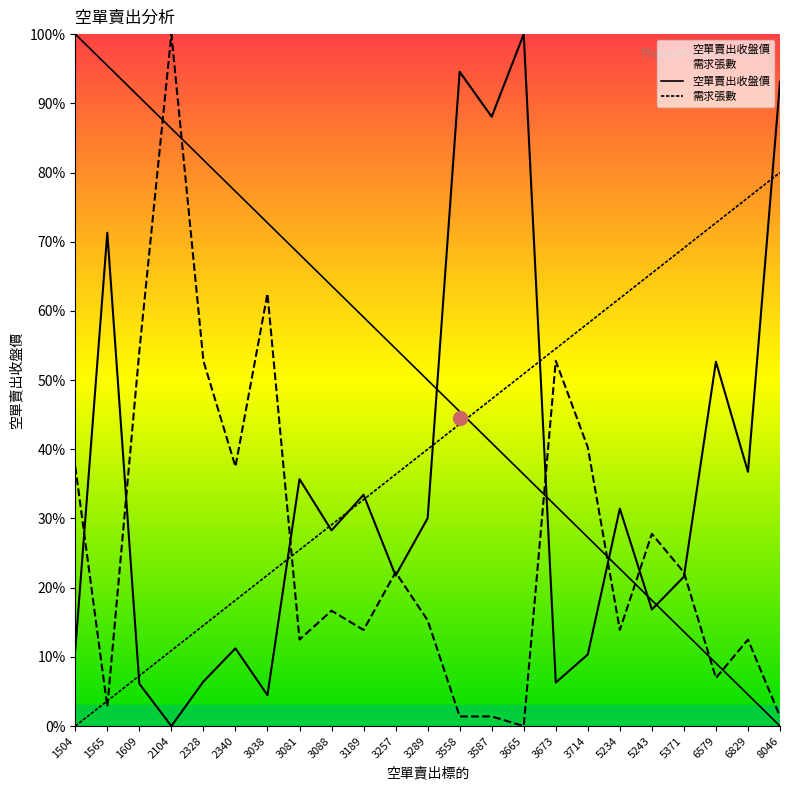

Reading left to right, list all the values displayed in this chart.

空單賣出收盤價: 1504=11.0	1565=71.3	1609=6.1	2104=0.0	2328=6.4	2340=11.2	3038=4.5	3081=35.7	3088=28.3	3189=33.4	3257=21.7	3289=30.0	3558=94.6	3587=88.1	3665=100.0	3673=6.3	3714=10.3	5234=31.4	5243=16.8	5371=21.6	6579=52.7	6829=36.7	8046=93.1
需求張數: 1504=37.5	1565=2.8	1609=54.2	2104=100.0	2328=52.8	2340=37.5	3038=62.5	3081=12.5	3088=16.7	3189=13.9	3257=22.2	3289=15.3	3558=1.4	3587=1.4	3665=0.0	3673=52.8	3714=40.3	5234=13.9	5243=27.8	5371=22.2	6579=6.9	6829=12.5	8046=1.4